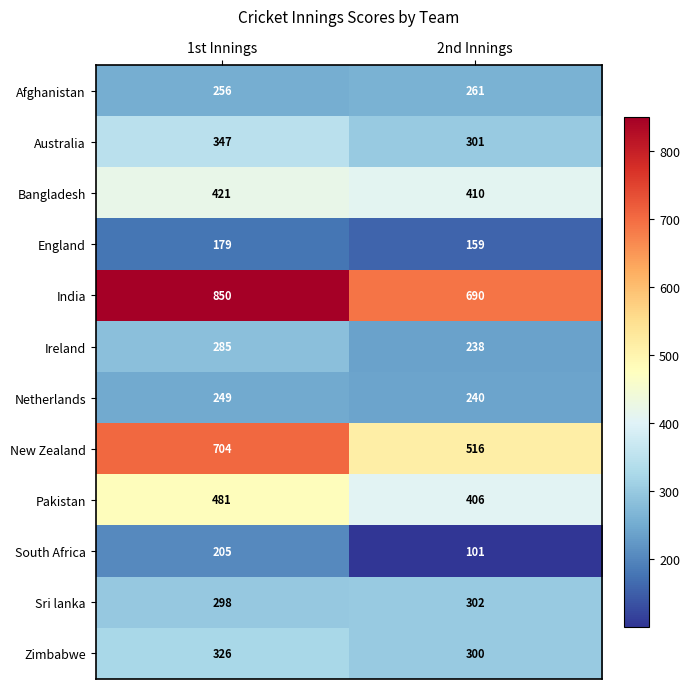

At which category is the sum across all series the highest?

1st Innings